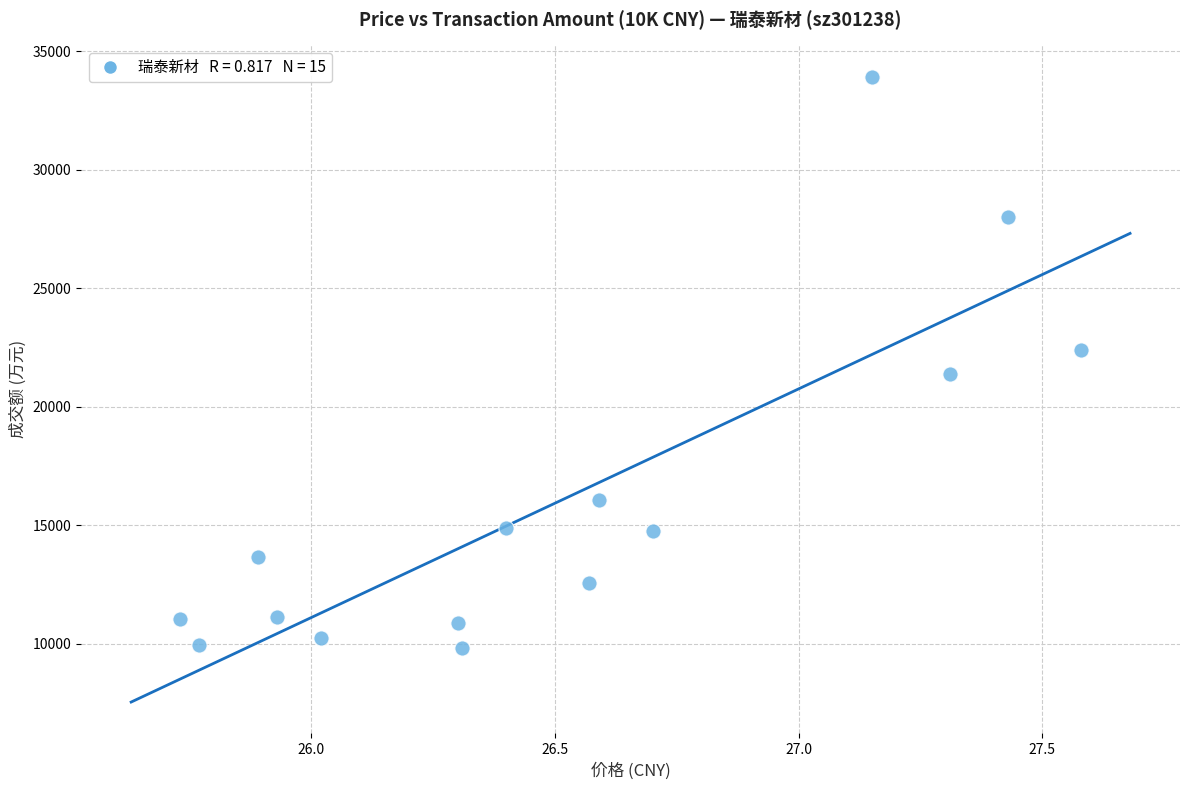

What is the range of Y values (max minus min)?

24099